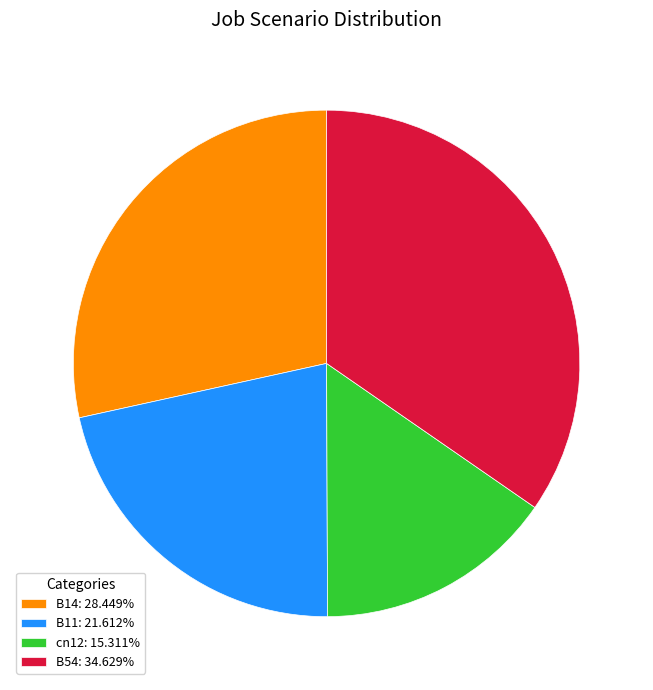

How many slices are in this pie chart?

4